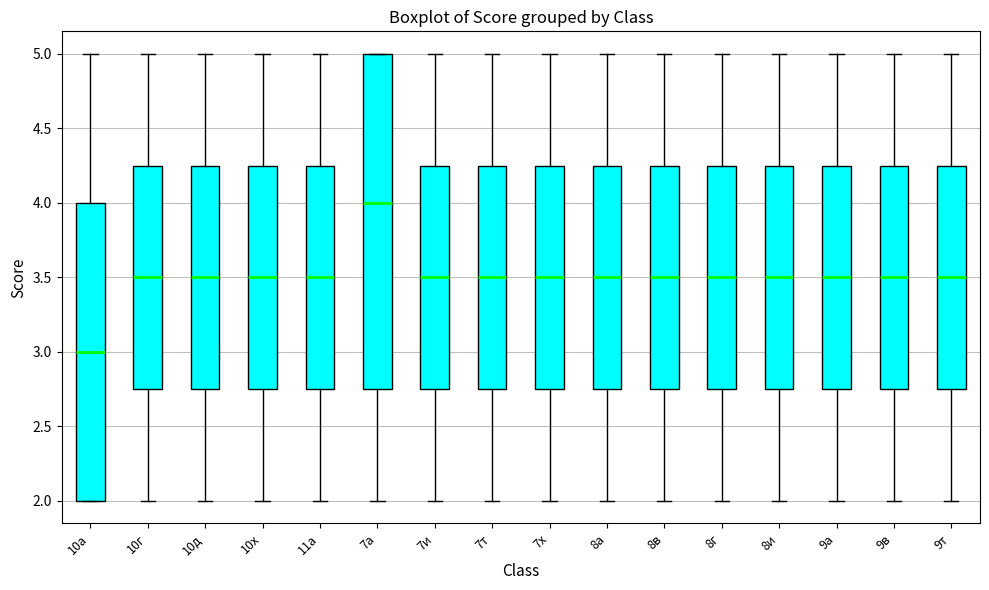

Reading left to right, transcribe this box plot: for each box, give where its median line is, the range the box spans, and where its two whiskers end, as read against the y-axis. The values are not printed on the chart, so give them approximately, as read against the axis.

10а: median 3.00, box 2.00 to 4.00, whiskers 2.00 to 5.00
10г: median 3.50, box 2.75 to 4.25, whiskers 2.00 to 5.00
10д: median 3.50, box 2.75 to 4.25, whiskers 2.00 to 5.00
10х: median 3.50, box 2.75 to 4.25, whiskers 2.00 to 5.00
11а: median 3.50, box 2.75 to 4.25, whiskers 2.00 to 5.00
7а: median 4.00, box 2.75 to 5.00, whiskers 2.00 to 5.00
7и: median 3.50, box 2.75 to 4.25, whiskers 2.00 to 5.00
7т: median 3.50, box 2.75 to 4.25, whiskers 2.00 to 5.00
7х: median 3.50, box 2.75 to 4.25, whiskers 2.00 to 5.00
8а: median 3.50, box 2.75 to 4.25, whiskers 2.00 to 5.00
8в: median 3.50, box 2.75 to 4.25, whiskers 2.00 to 5.00
8г: median 3.50, box 2.75 to 4.25, whiskers 2.00 to 5.00
8и: median 3.50, box 2.75 to 4.25, whiskers 2.00 to 5.00
9а: median 3.50, box 2.75 to 4.25, whiskers 2.00 to 5.00
9в: median 3.50, box 2.75 to 4.25, whiskers 2.00 to 5.00
9т: median 3.50, box 2.75 to 4.25, whiskers 2.00 to 5.00